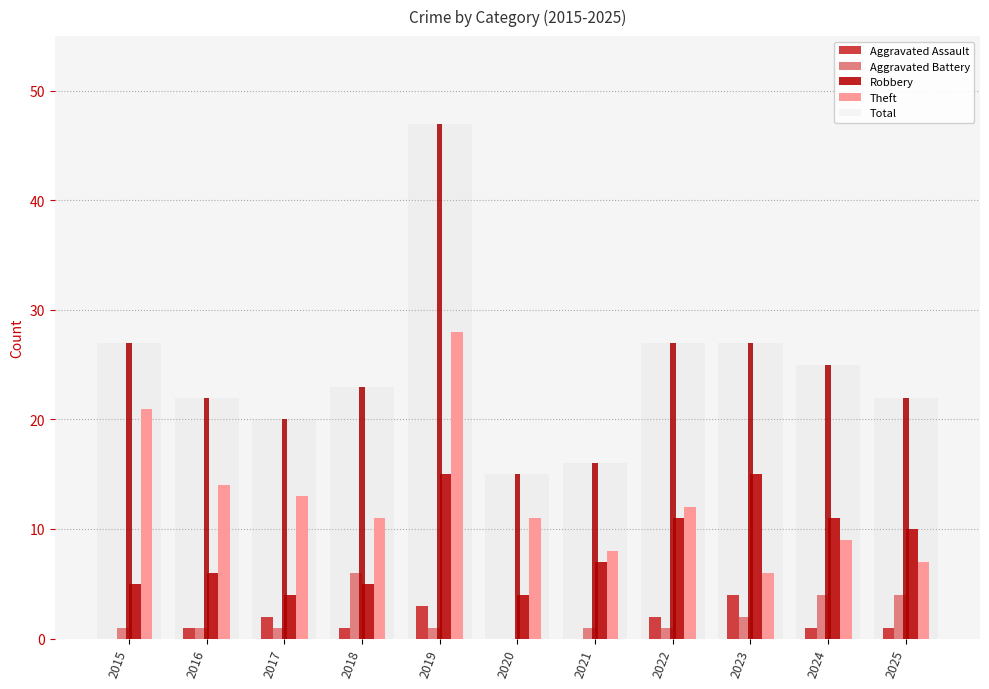

Rank the series by their maximum value, from highest to lowest.

Total, Theft, Robbery, Aggravated Battery, Aggravated Assault